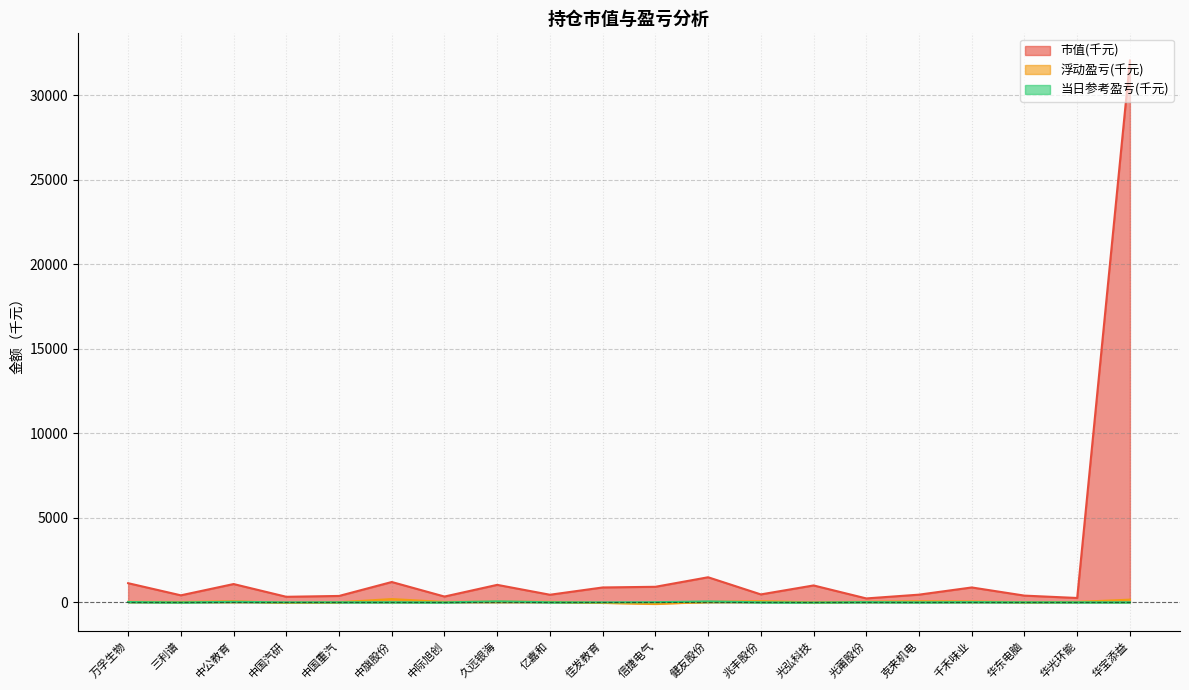

Which series has the largest total across all categories?

市值(千元)